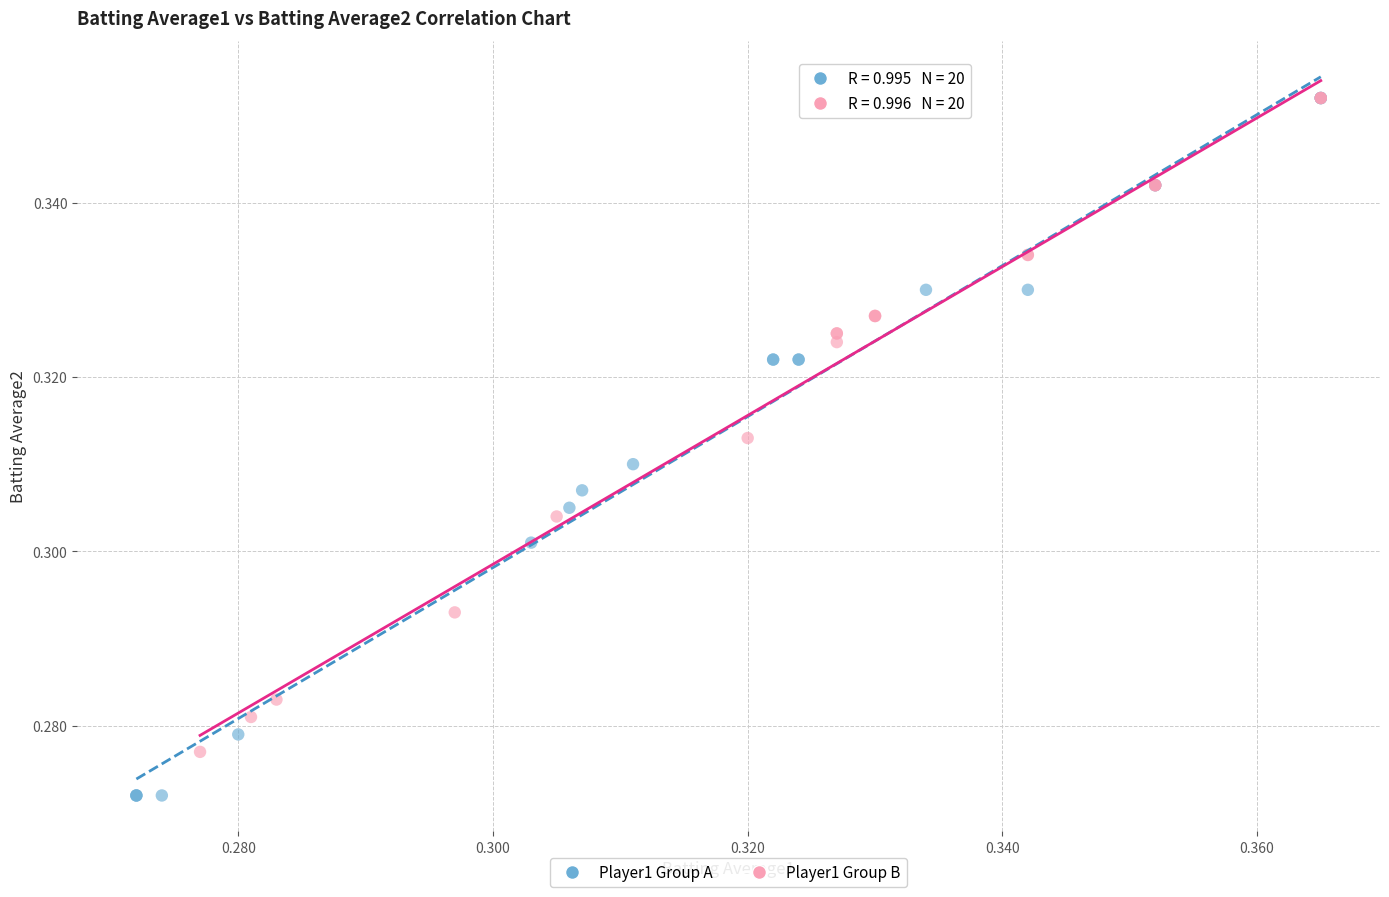

Which series has the widest spread of Y values?

Player1 Group A